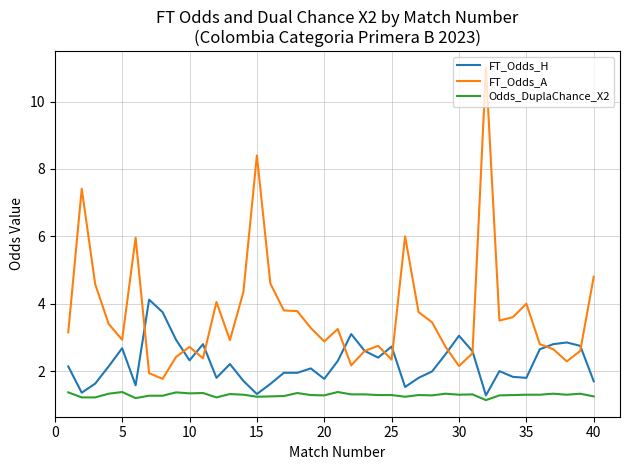

True or false: Odds_DuplaChance_X2 and FT_Odds_A intersect in this chart.

False